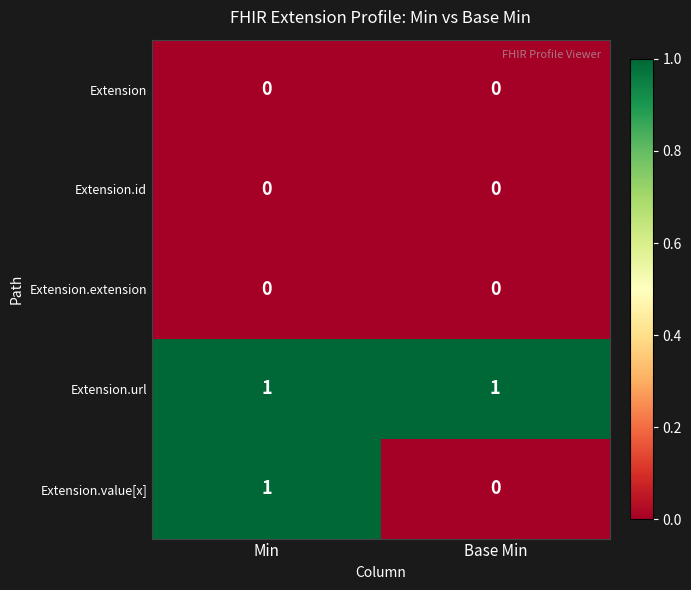

Between Min and Base Min, which series saw the biggest shift?

Extension.value[x]